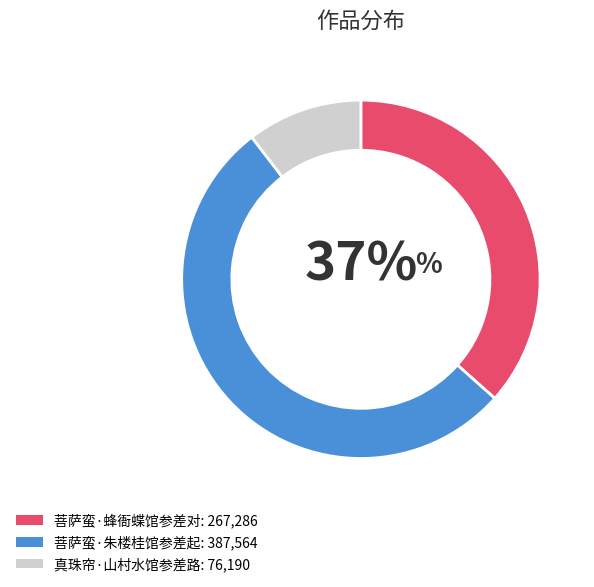

Do 菩萨蛮·朱楼桂馆参差起 and 菩萨蛮·蜂衙蝶馆参差对 together represent more than half of the pie?

Yes